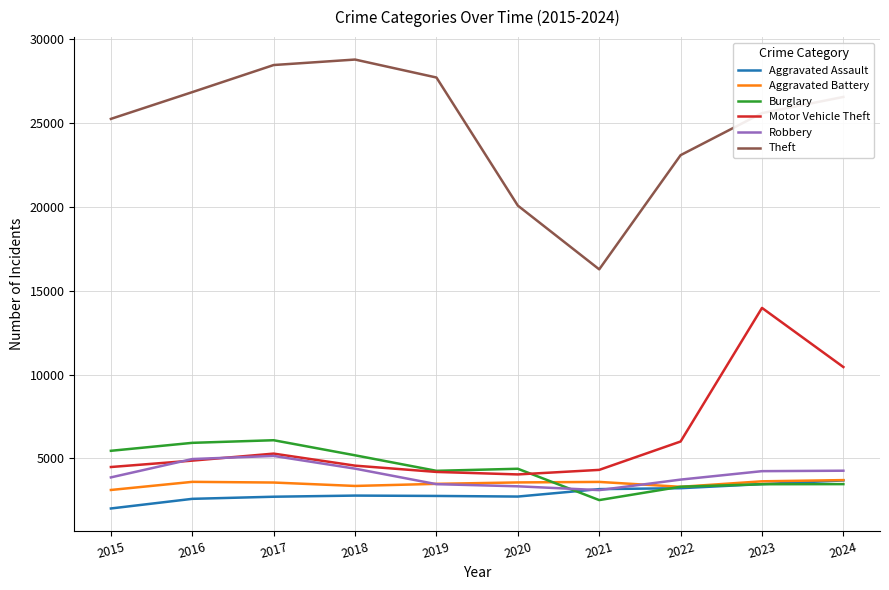

At how many categories does at least one series exceed 19517?

9